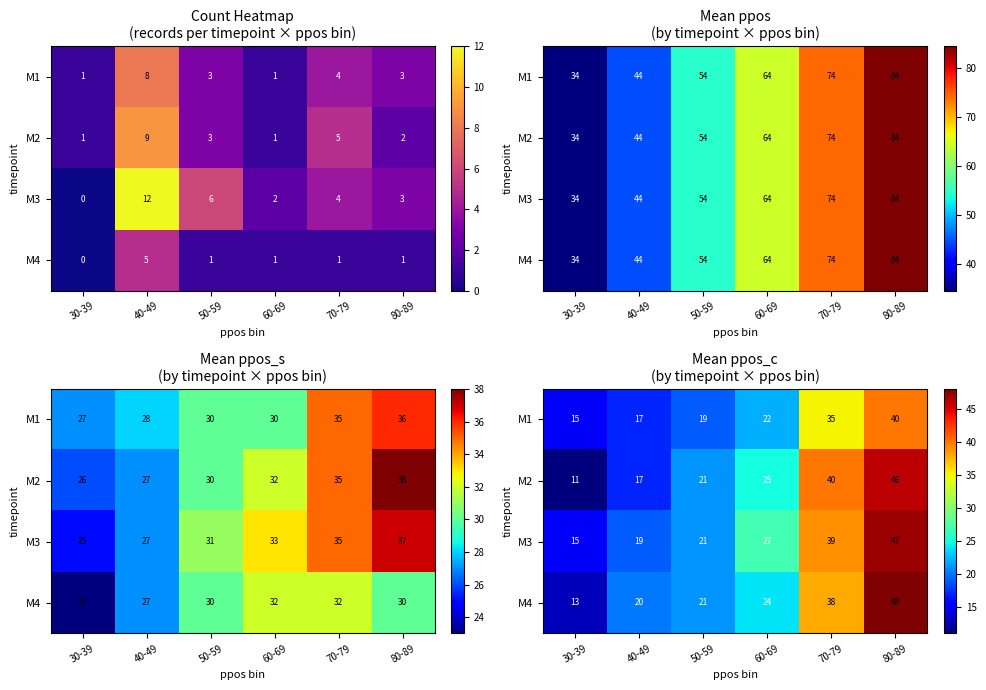

The M2 series shows 30 at 50-59. True or false?

False